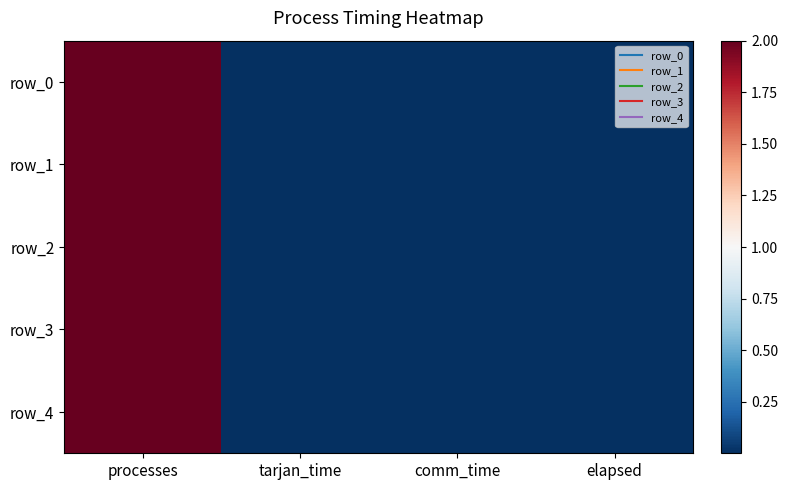

Rank the series at tarjan_time from highest to lowest value.

row_2, row_3, row_1, row_0, row_4